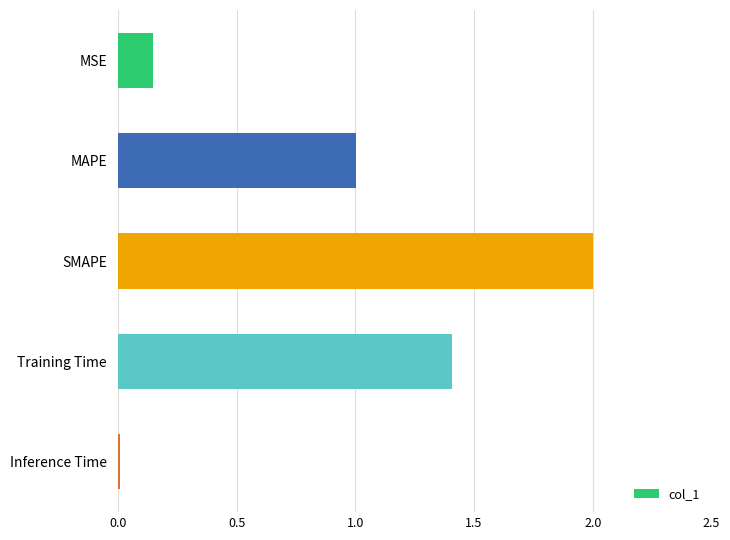

What is the sum of all values?

4.6